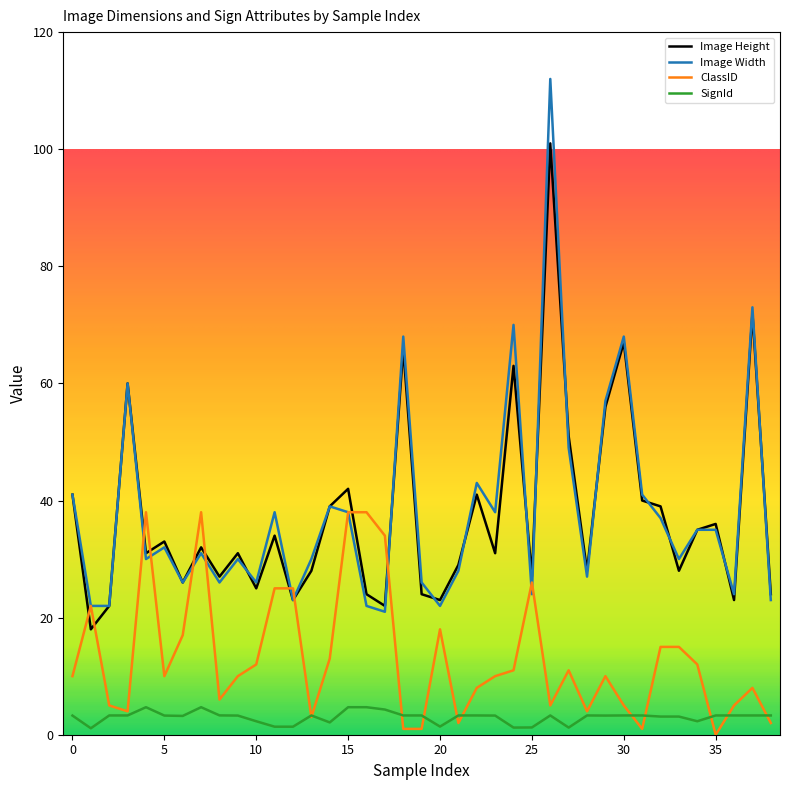

Which series has the widest spread of values?

Image Width